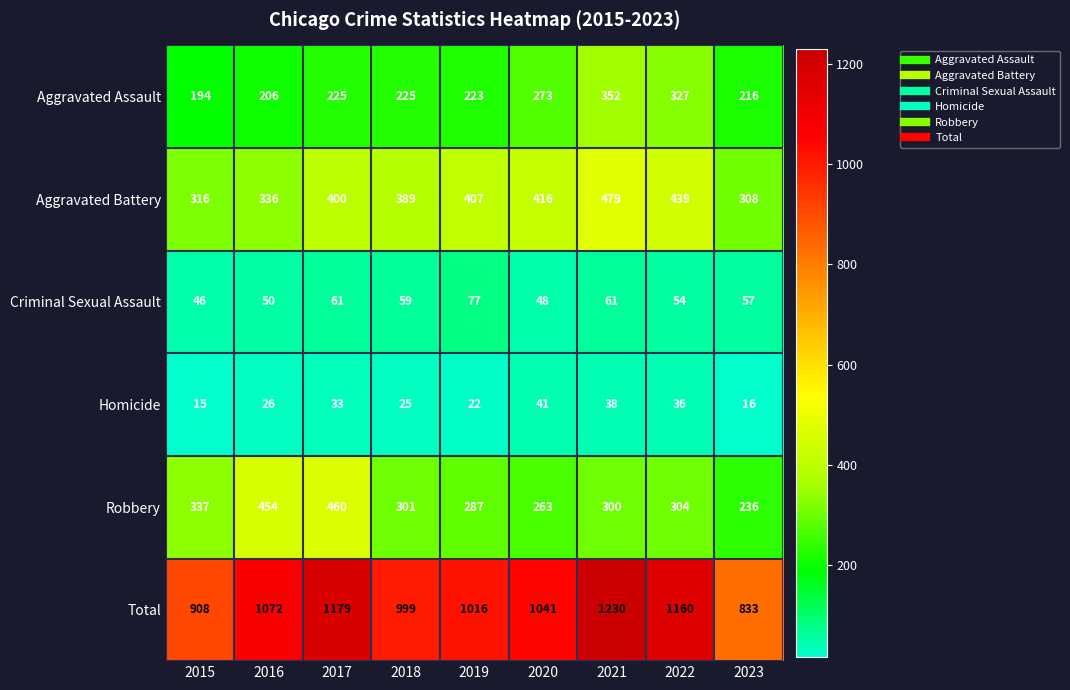

At 2019, list the series in order from largest to smallest.

Total, Aggravated Battery, Robbery, Aggravated Assault, Criminal Sexual Assault, Homicide